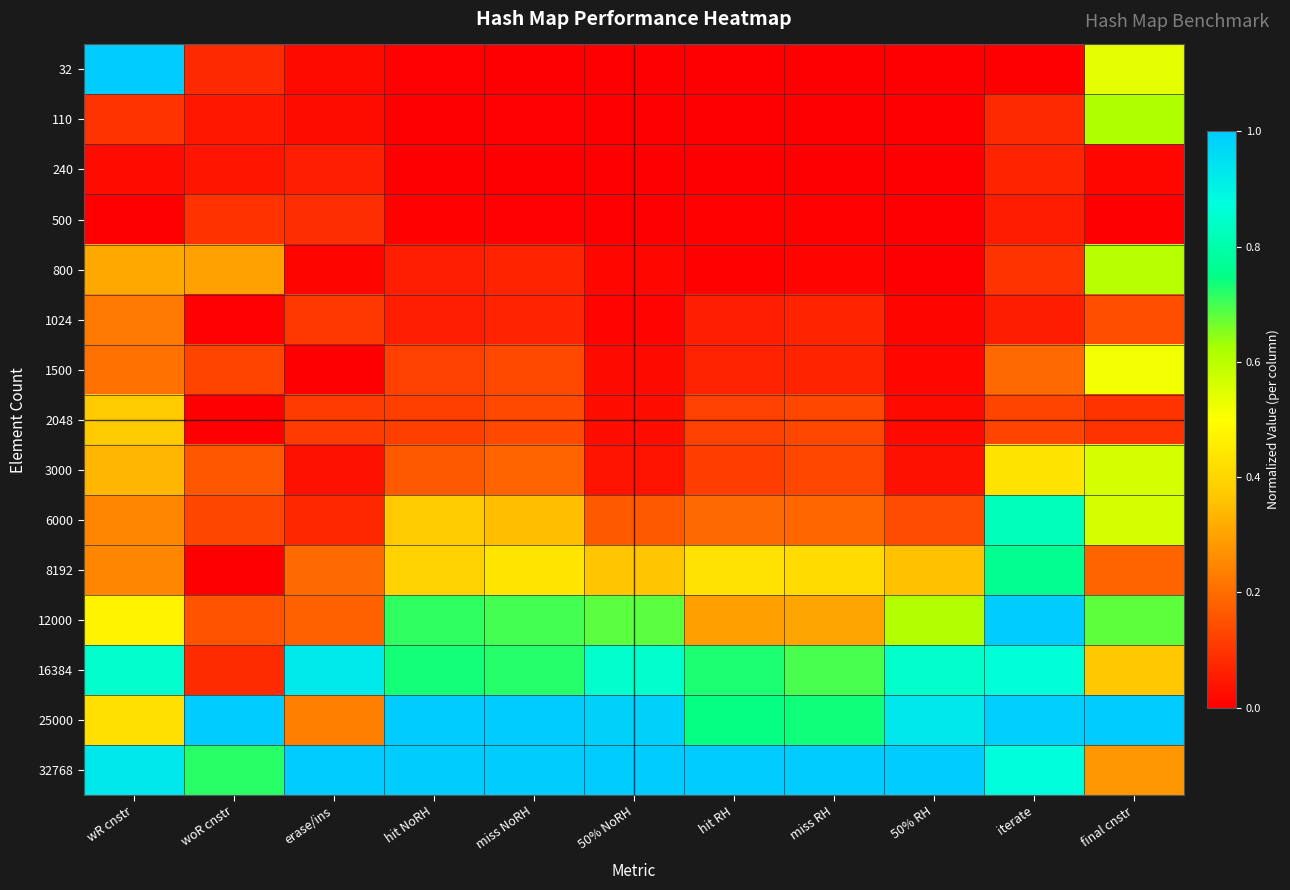

At which category is the sum across all series the highest?

iterate